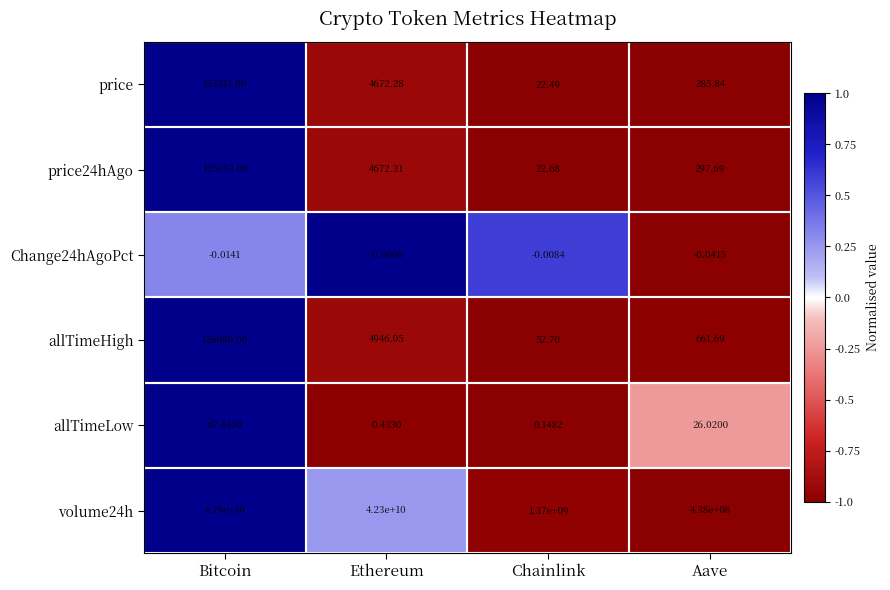

Which label corresponds to the smallest value in the chart?

Aave